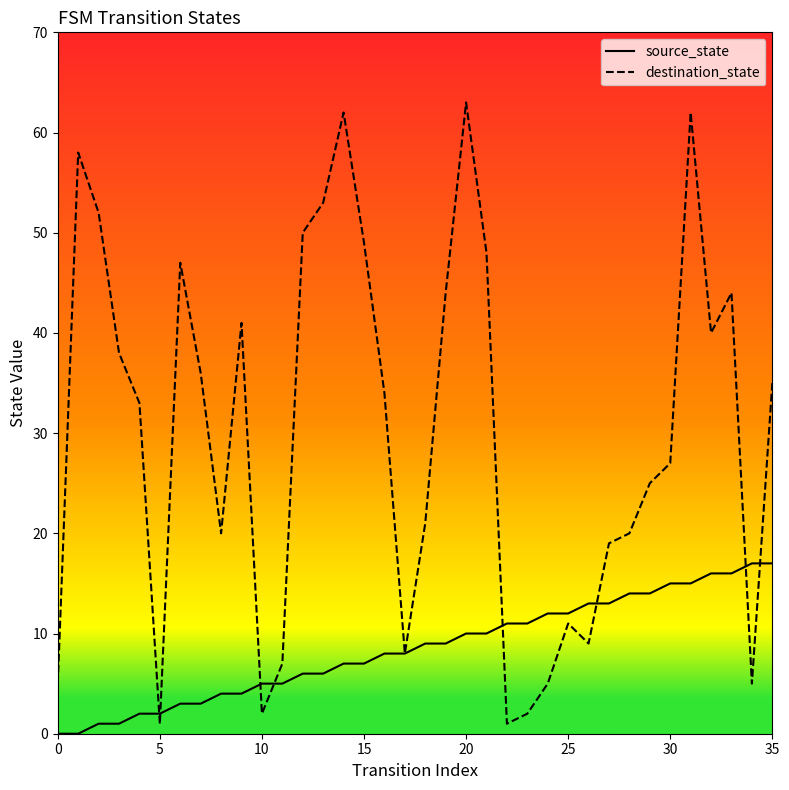

Which series ends up on top after the final intersection of destination_state and source_state?

destination_state